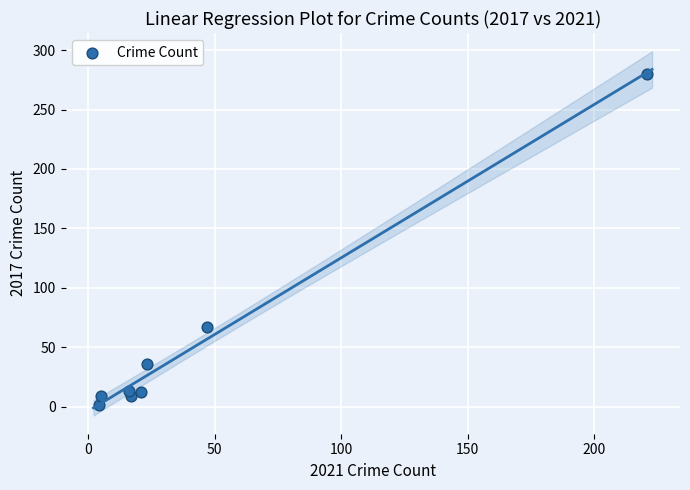

What is the average X value?

44